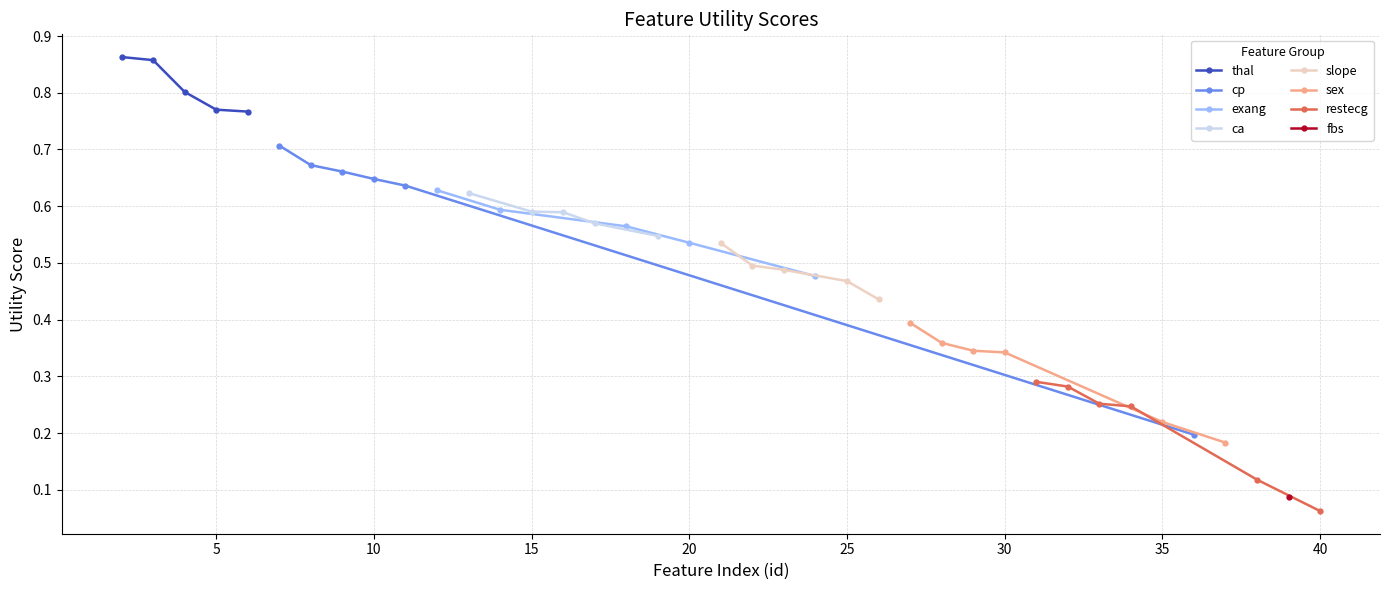

List the labels in order of value, largest first.

thal_chol_sum, thal_oldpeak_sum, thal_restbp_sum, thal_age_sum, thal_thalach_sum, cp_oldpeak_sum, cp_chol_sum, cp_thalach_sum, cp_restbp_sum, cp_age_sum, exang_oldpeak_sum, ca_oldpeak_sum, exang_chol_sum, ca_age_sum, ca_chol_sum, ca_thalach_sum, exang_restbp_sum, ca_restbp_sum, exang_thalach_sum, slope_chol_sum, slope_restbp_sum, slope_oldpeak_sum, exang_age_sum, slope_thalach_sum, slope_age_sum, sex_chol_sum, sex_age_sum, sex_restbp_sum, sex_thalach_sum, restecg_restbp_sum, restecg_chol_sum, restecg_age_sum, restecg_oldpeak_sum, sex_oldpeak_sum, cp_oldpeak_avg, sex_oldpeak_avg, restecg_age_avg, fbs_oldpeak_avg, restecg_restbp_avg